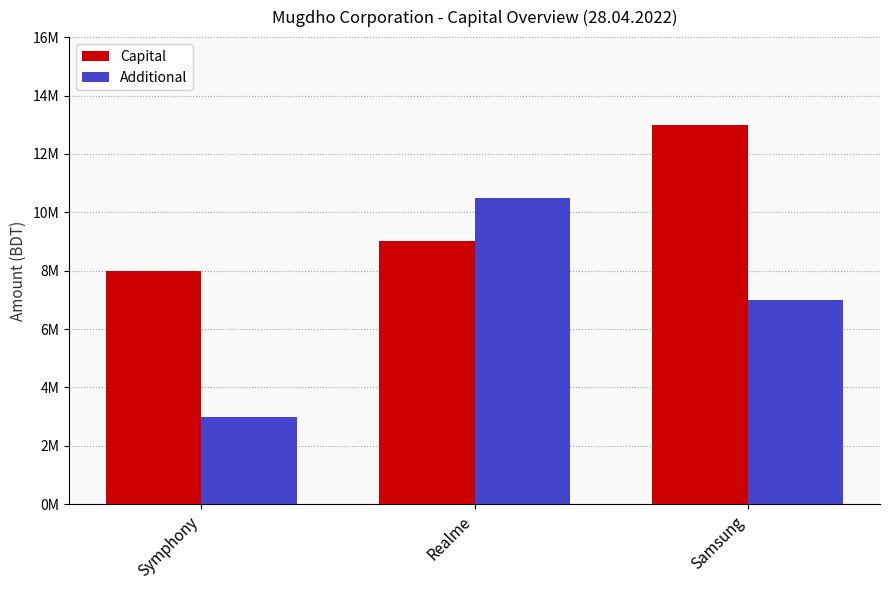

What is the total value across all series at Symphony?

11000000